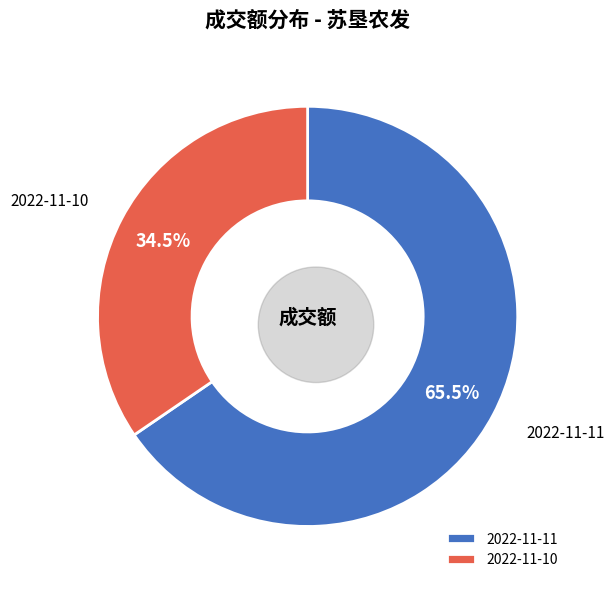

Rank the categories by value from lowest to highest.

2022-11-10, 2022-11-11